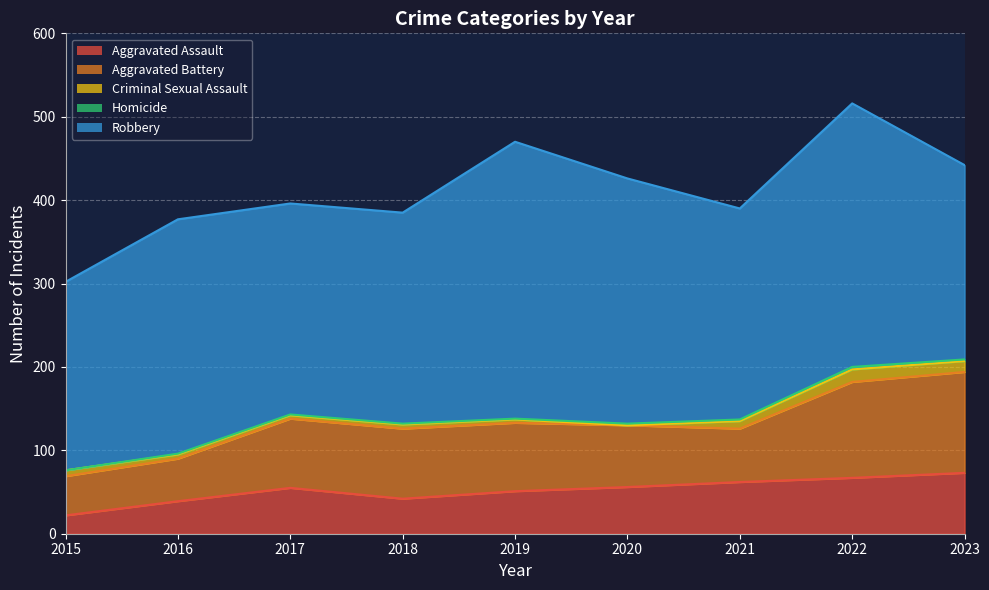

Does the chart display data point markers on the line(s)?

No